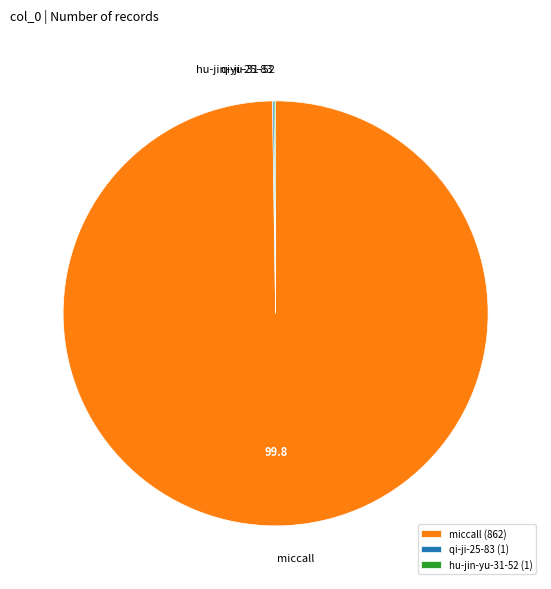

Is it true that miccall is 100% of the pie?

True